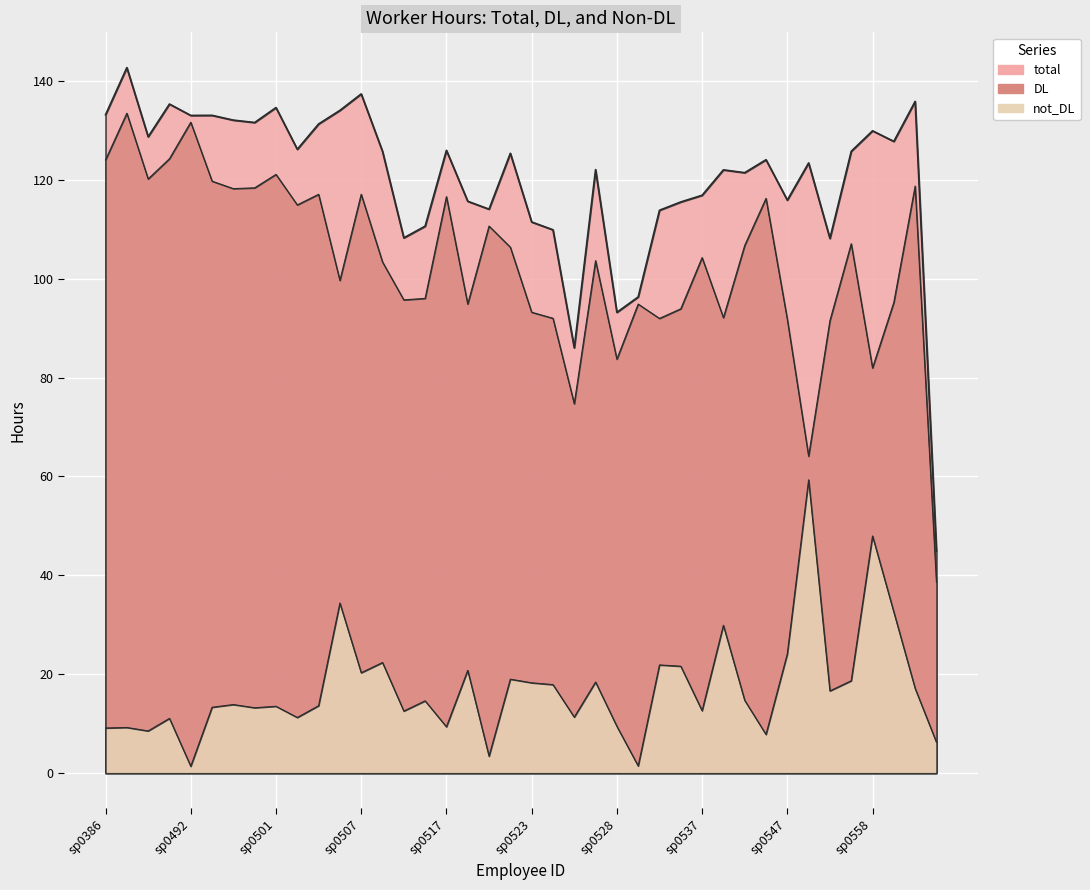

Which series has the largest total across all categories?

total